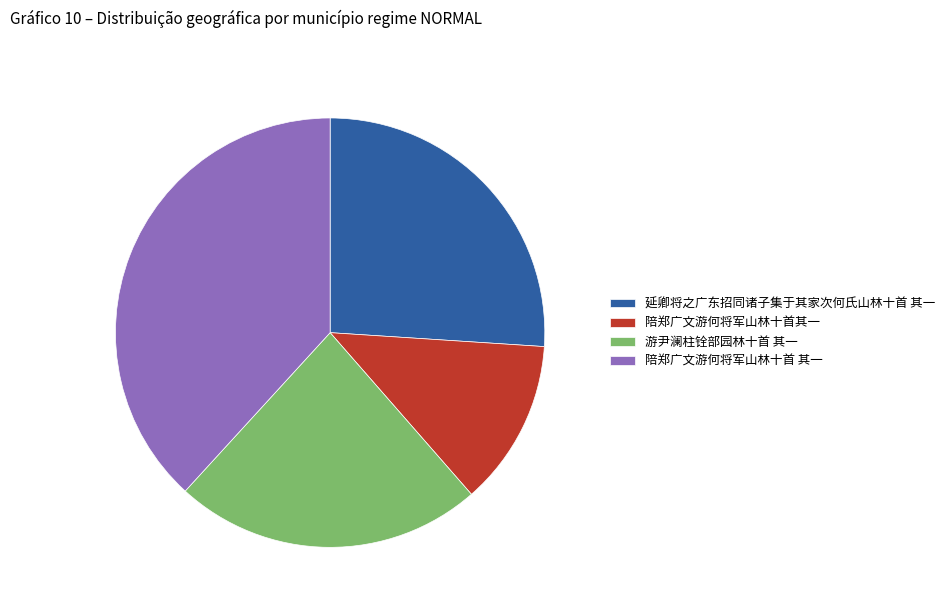

Combined, do 陪郑广文游何将军山林十首 其一 and 游尹澜柱铨部园林十首 其一 account for over 50%?

Yes